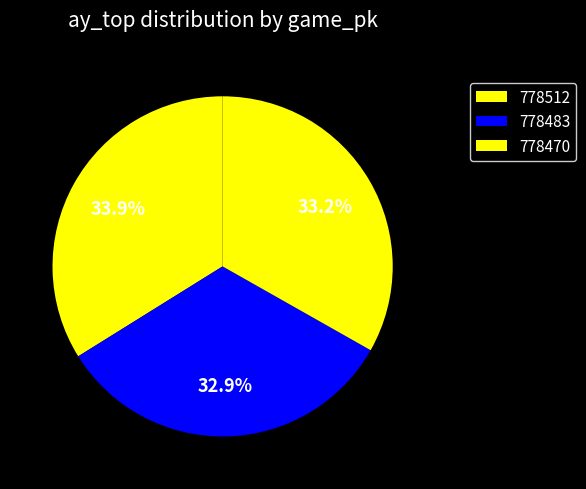

What is the largest slice in the pie chart?

778512